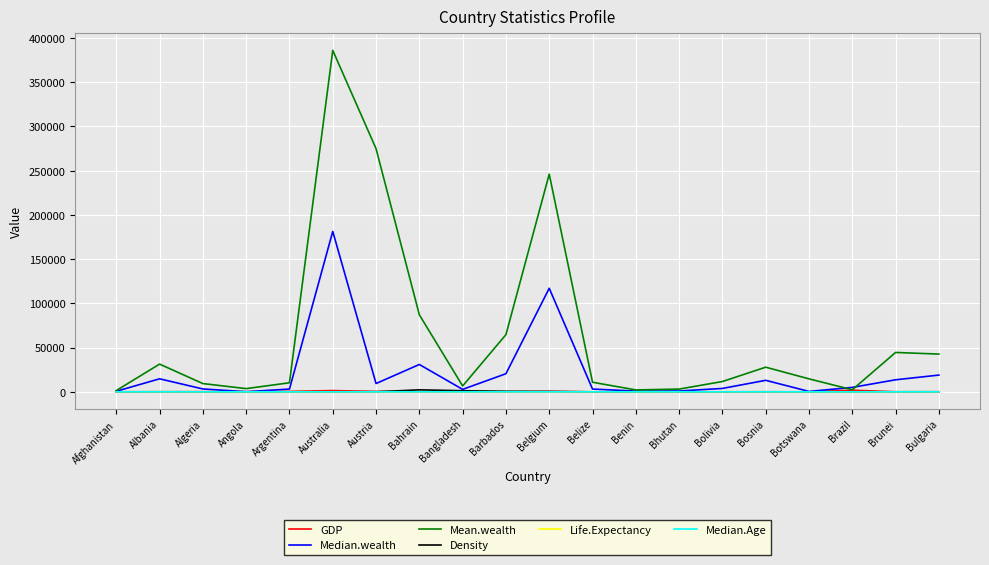

How many distinct data groups are displayed?

6